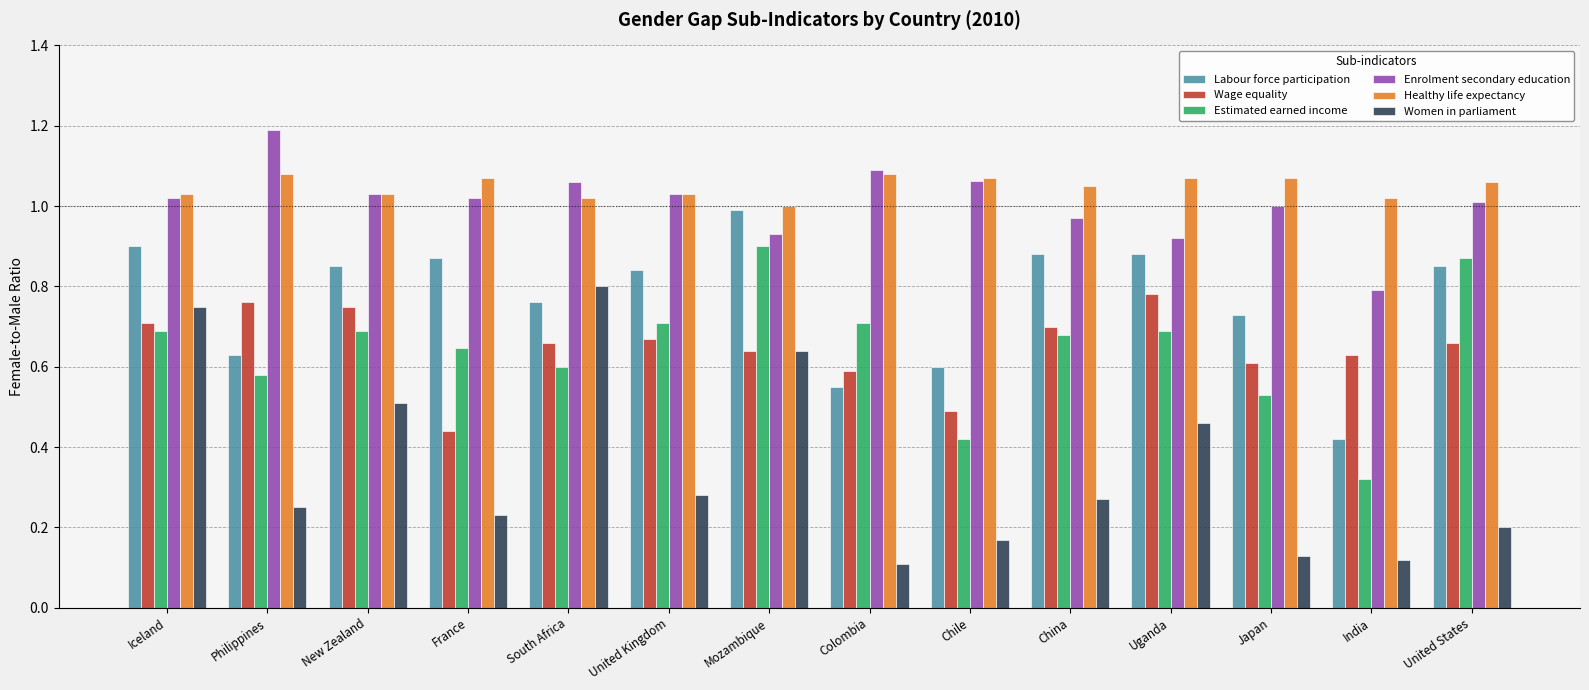

Is the value of Labour force participation at Colombia greater than the value of Wage equality at China?

No